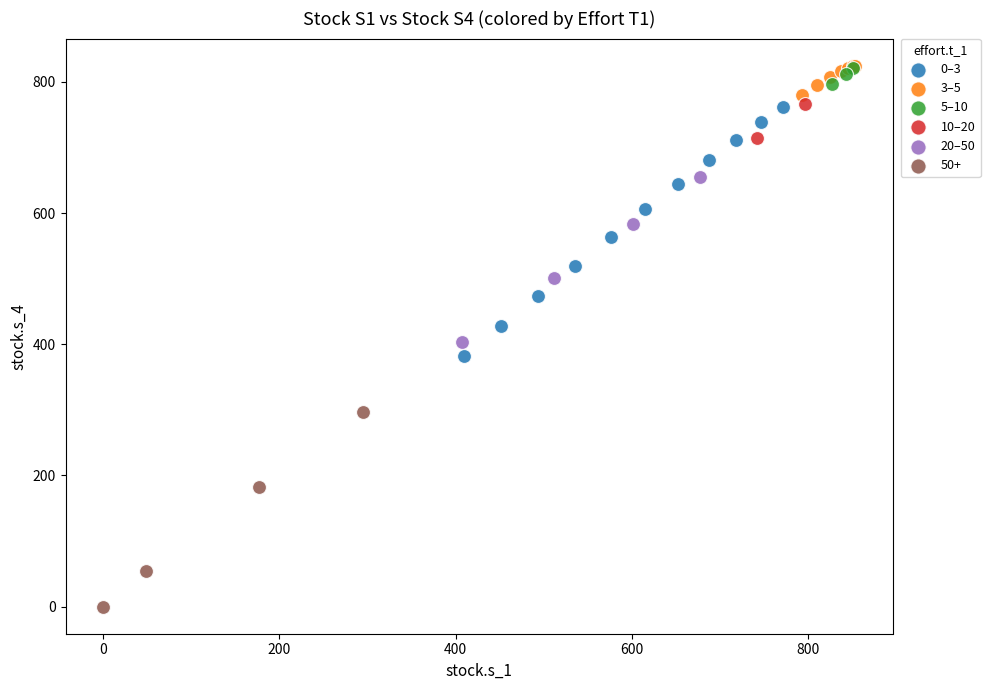

Which series reaches the minimum Y coordinate?

50+